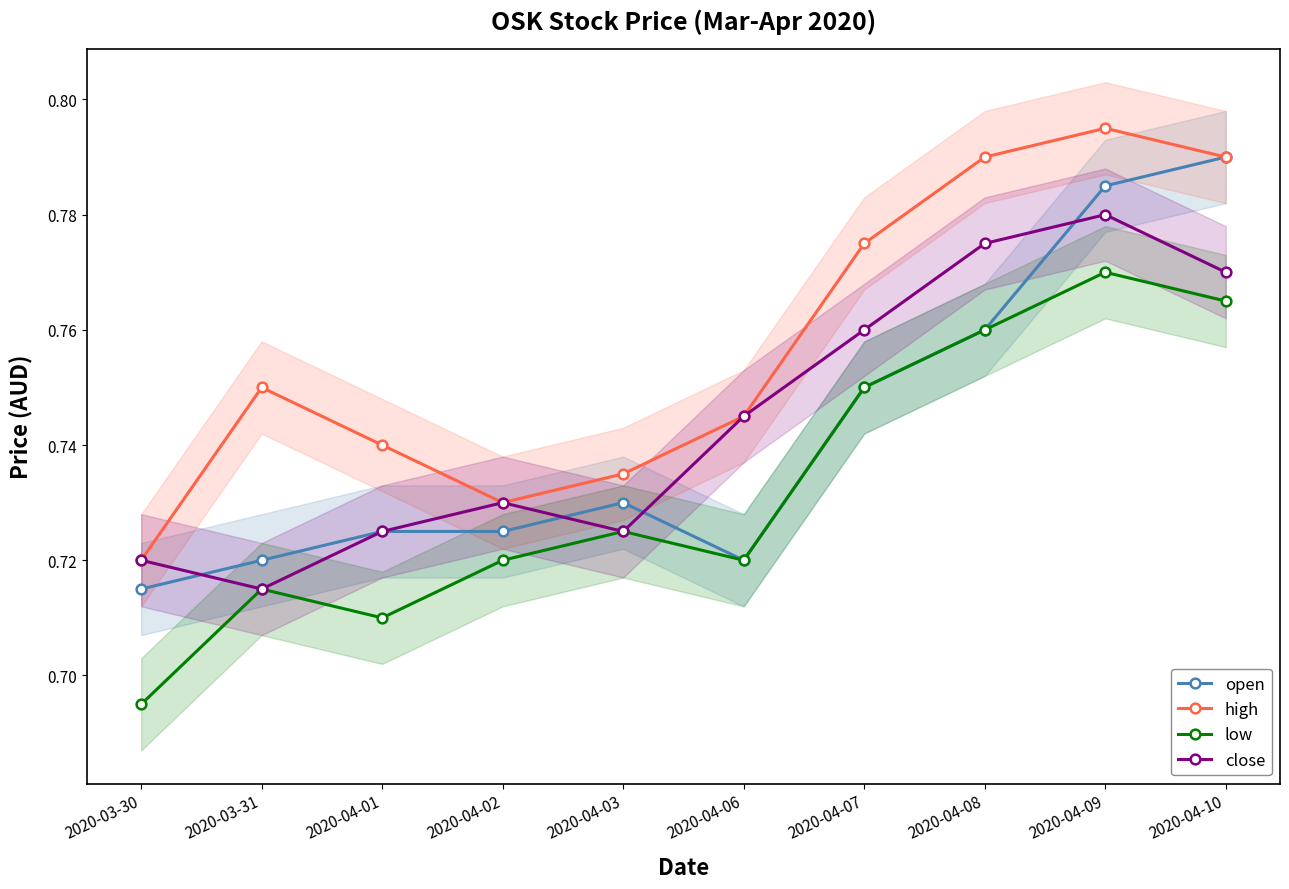

Which series changed the most between 2020-04-02 and 2020-04-08?

high